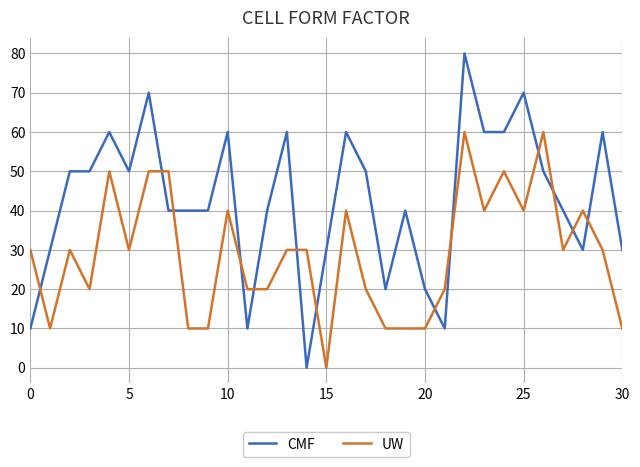

True or false: UW and CMF intersect in this chart.

True